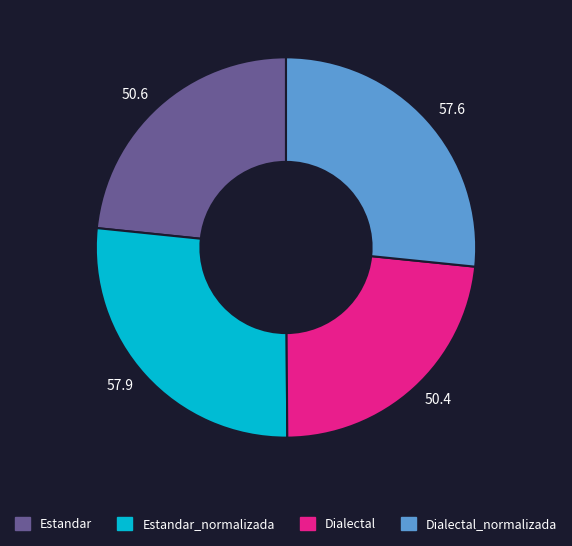

Is it true that 57.6 is 16% of the pie?

False